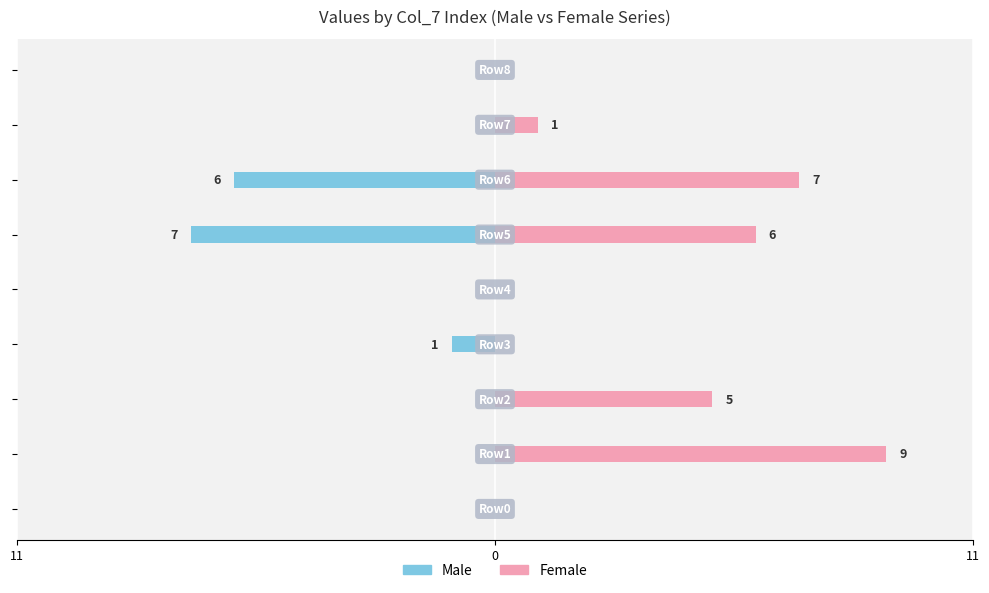

What is the difference between the maximum and minimum values in the Male series?

7